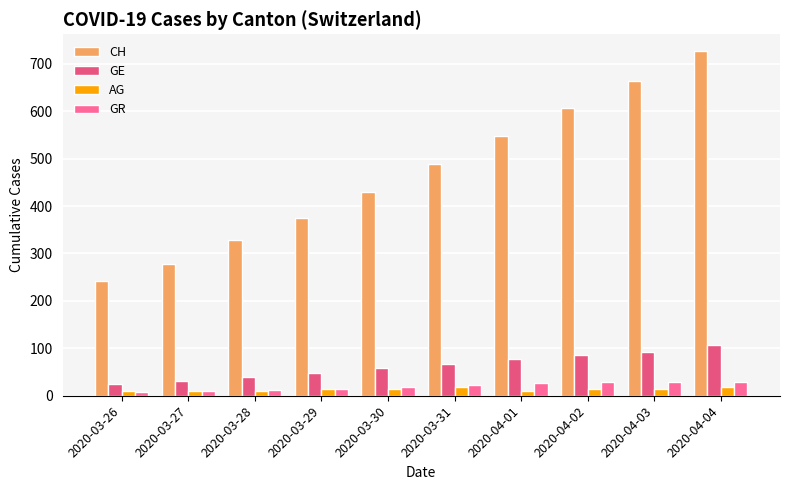

What is the label of the 8th bar from the right?

2020-03-28